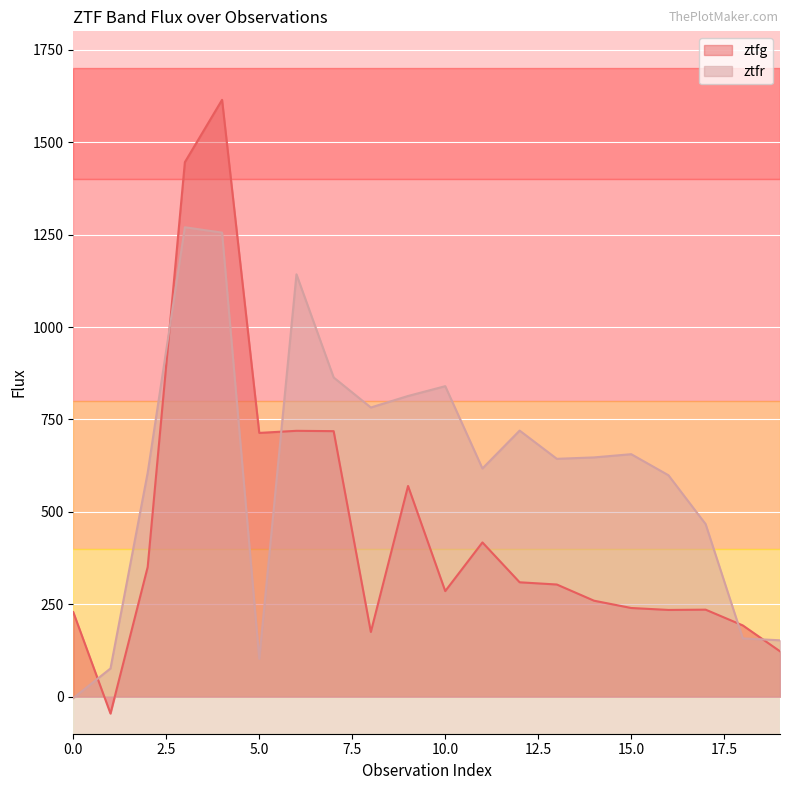

Which series has the largest total across all categories?

ztfr